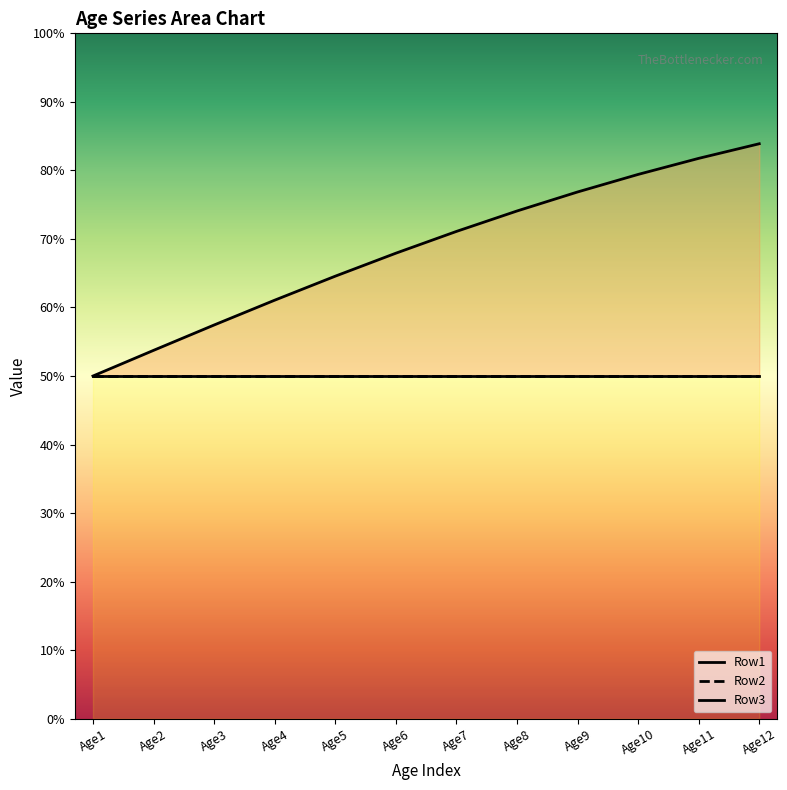

Does the chart have visible grid lines?

No